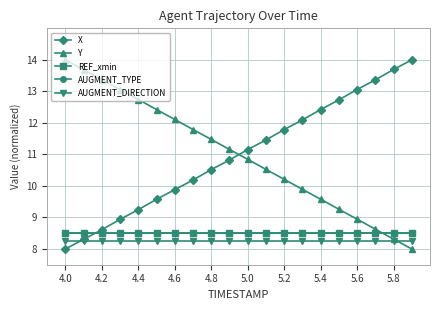

Is this an area chart (filled region under the line)?

No